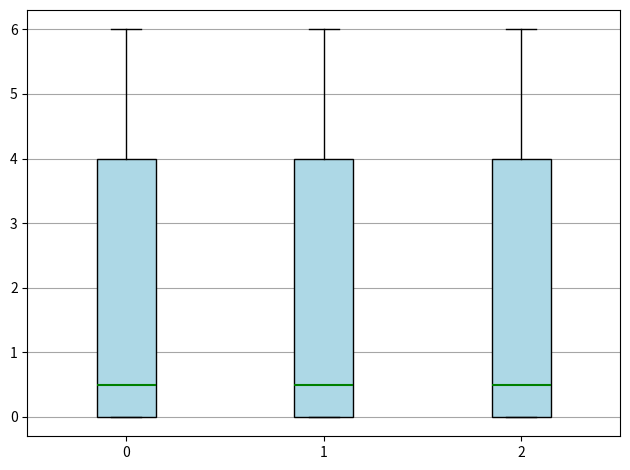

Reading left to right, read every box against the y-axis: the position of its median line, the range the box covers, and the ends of its whiskers. The values are not printed on the chart, so give them approximately, as read against the axis.

0: median 0.5, box 0.0 to 4.0, whiskers 0.0 to 6.0
1: median 0.5, box 0.0 to 4.0, whiskers 0.0 to 6.0
2: median 0.5, box 0.0 to 4.0, whiskers 0.0 to 6.0